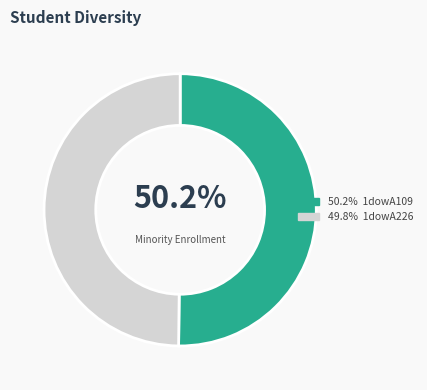

To the nearest percent, what is the average slice percentage?

50%